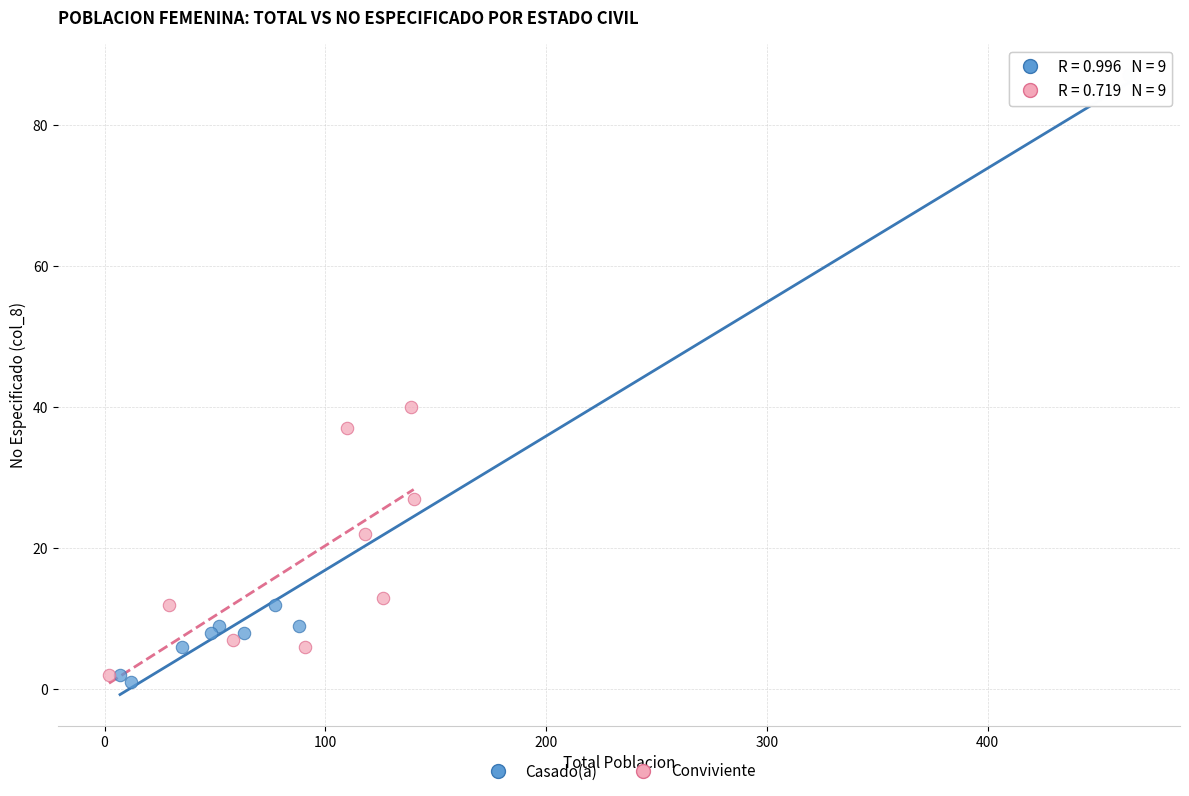

Which series has the largest Y range (max minus min)?

Casado(a)